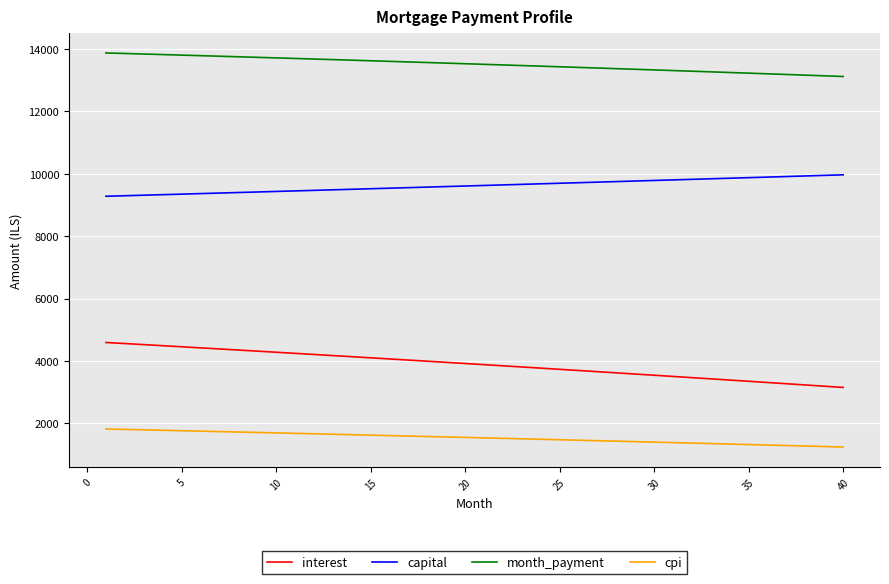

Which series has the largest total across all categories?

month_payment